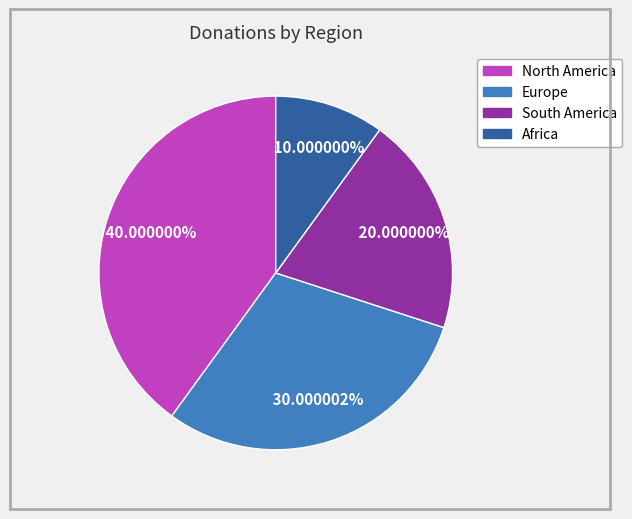

Approximately how many times larger is the value at Europe compared to Africa?

3.0